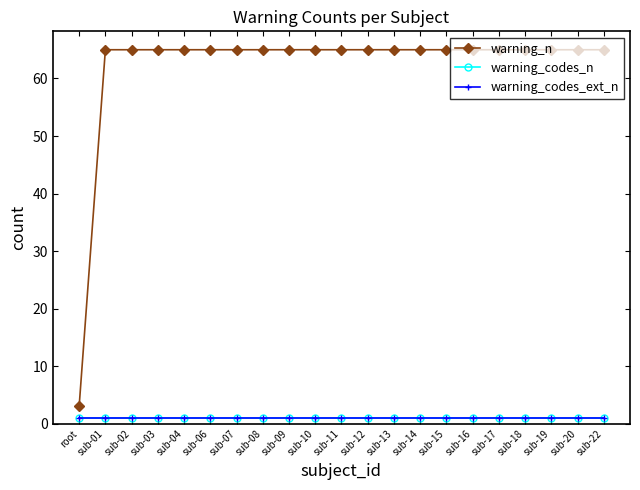

What position from the left is sub-11?

11